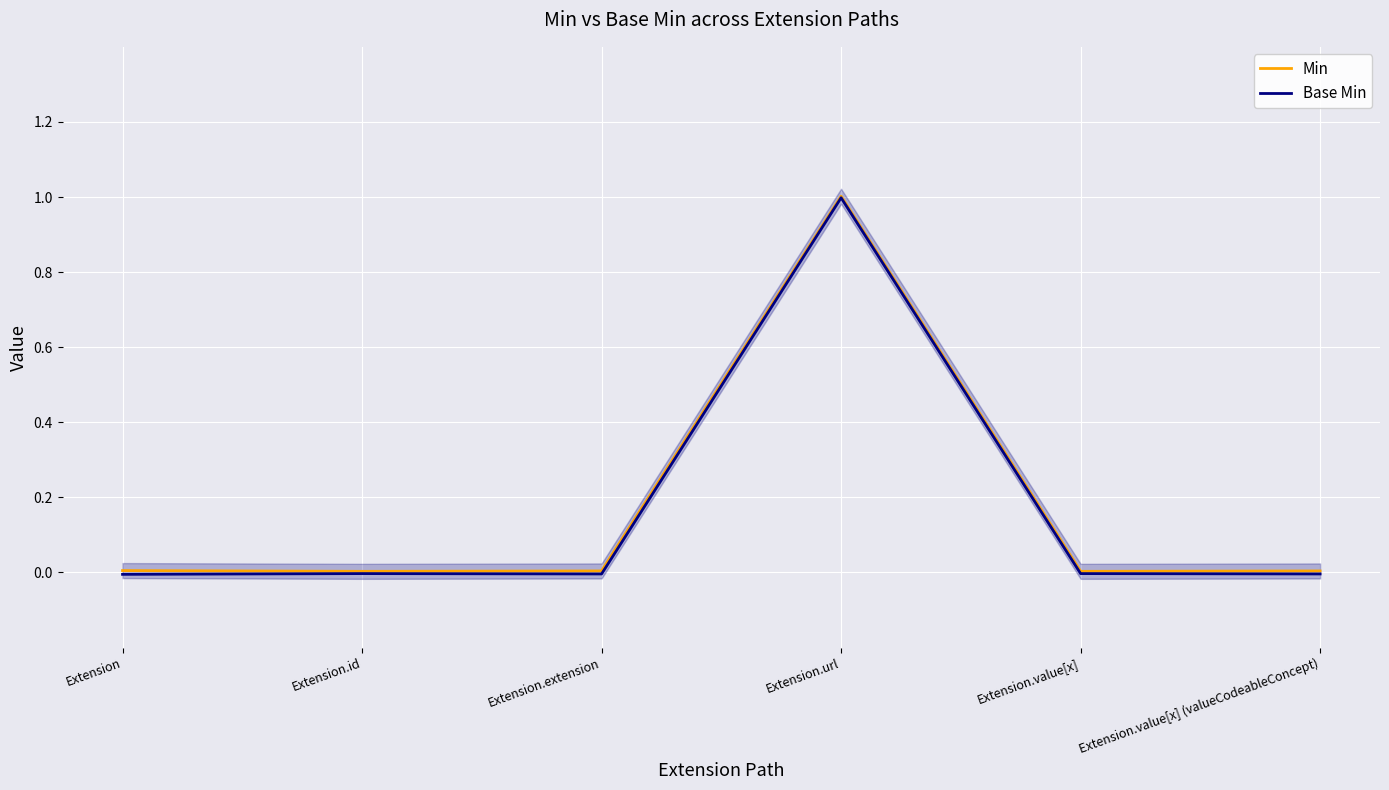

Rank the series at Extension.url from lowest to highest value.

Base Min, Min